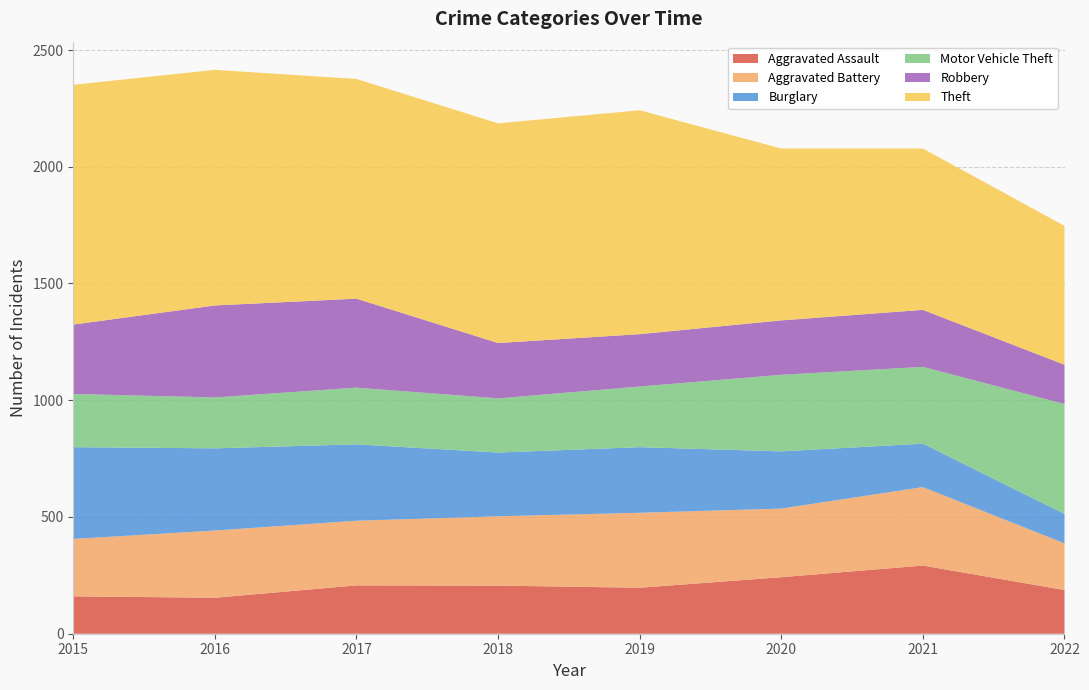

Reading right to left, list all the values displayed in this chart.

Aggravated Assault: 2022=187	2021=292	2020=242	2019=197	2018=206	2017=207	2016=154	2015=160
Aggravated Battery: 2022=200	2021=336	2020=294	2019=321	2018=297	2017=277	2016=288	2015=246
Burglary: 2022=126	2021=186	2020=245	2019=281	2018=273	2017=327	2016=352	2015=393
Motor Vehicle Theft: 2022=471	2021=329	2020=328	2019=260	2018=232	2017=243	2016=218	2015=228
Robbery: 2022=168	2021=244	2020=233	2019=224	2018=237	2017=381	2016=394	2015=297
Theft: 2022=595	2021=691	2020=736	2019=959	2018=941	2017=941	2016=1009	2015=1027